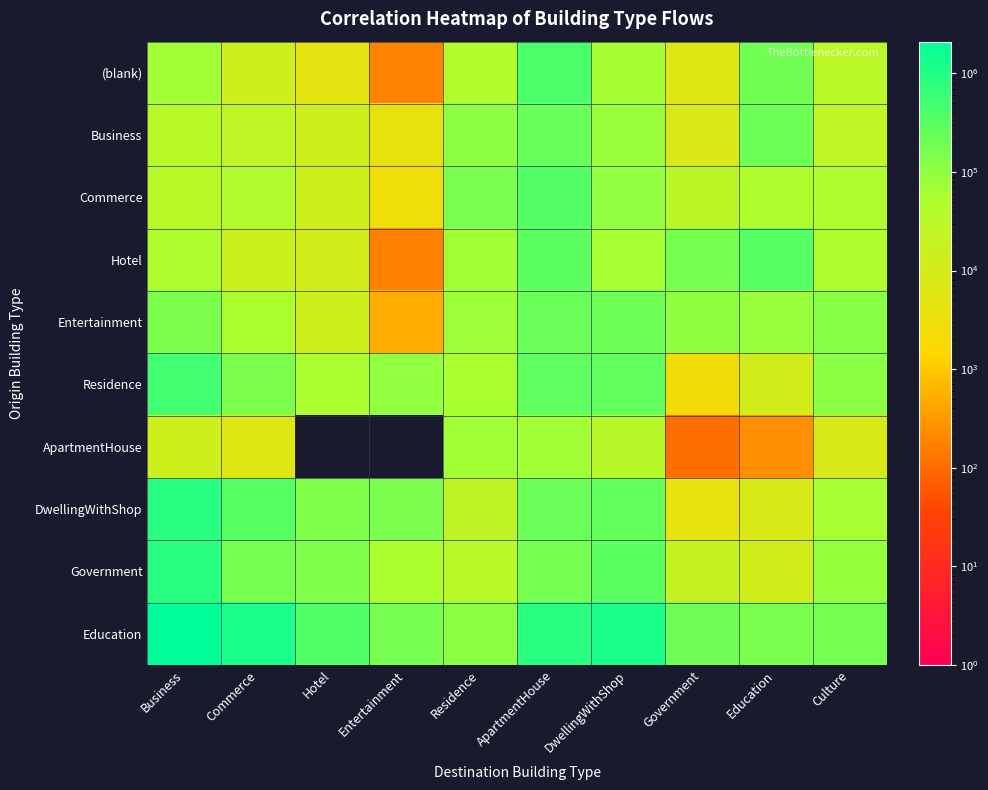

Which category has the lowest value across all series?

Hotel